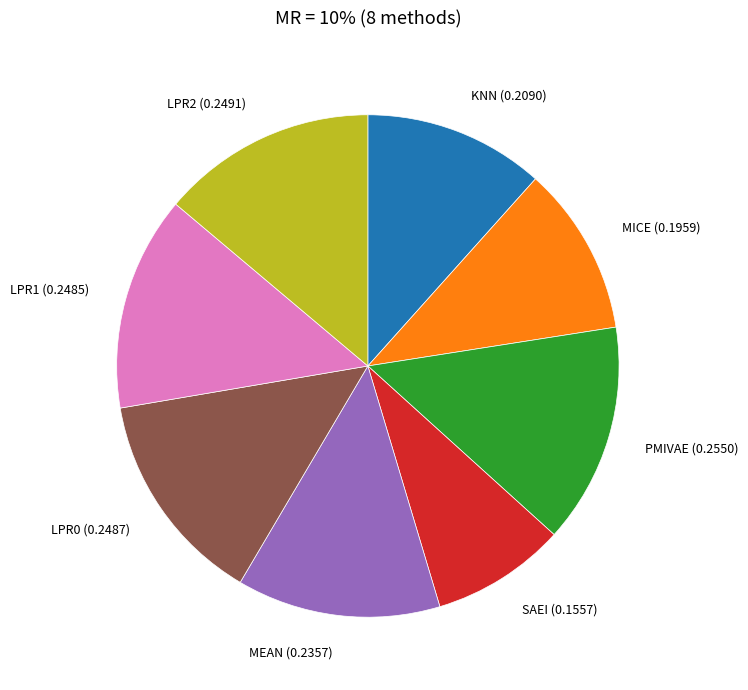

Is KNN the majority of the pie?

No